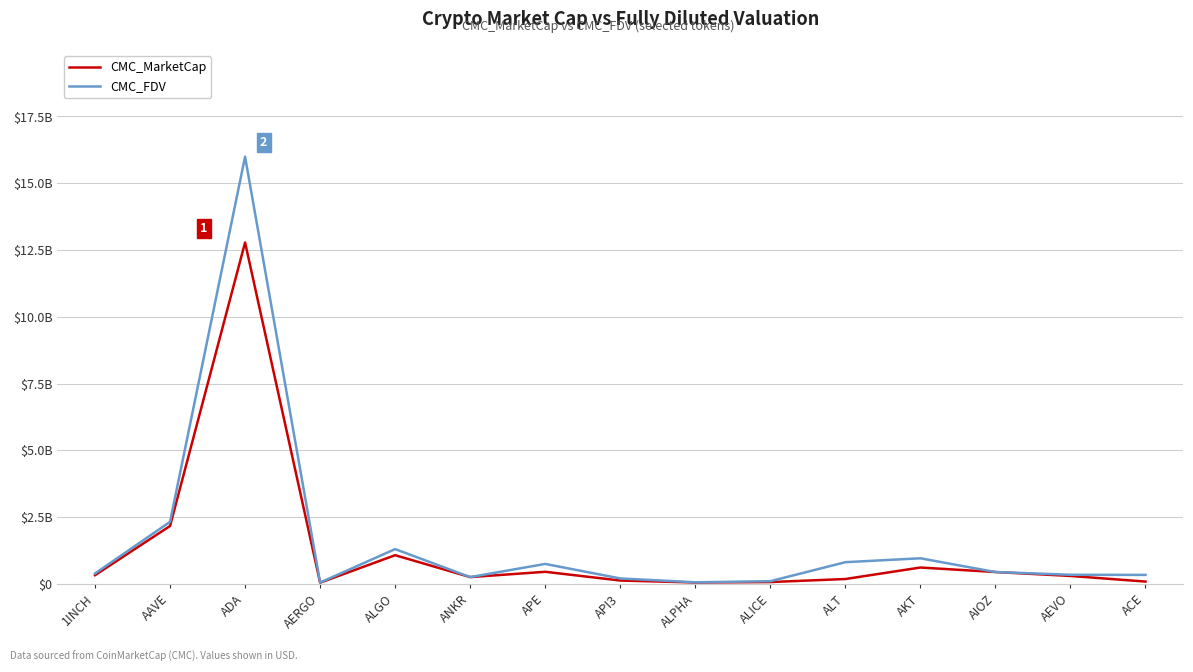

Reading right to left, list all the values displayed in this chart.

CMC_MarketCap: 85094698	296376398	442907237	611576949	181077784	67517777	51829632	124395235	451561471	253033495	1072810547	44268621	12781113424	2167339400	324725185
CMC_FDV: 334850912	340250797	442907237	957048314	811108072	99417558	57845572	202436654	746511128	253033495	1301408962	49740024	15993877067	2322591645	387374302